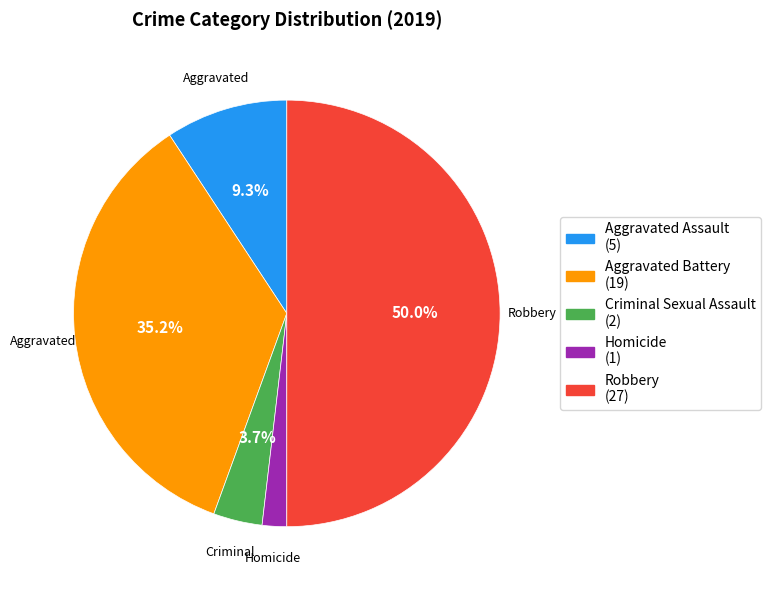

Is the sum of Criminal Sexual Assault and Aggravated Assault greater than half?

No